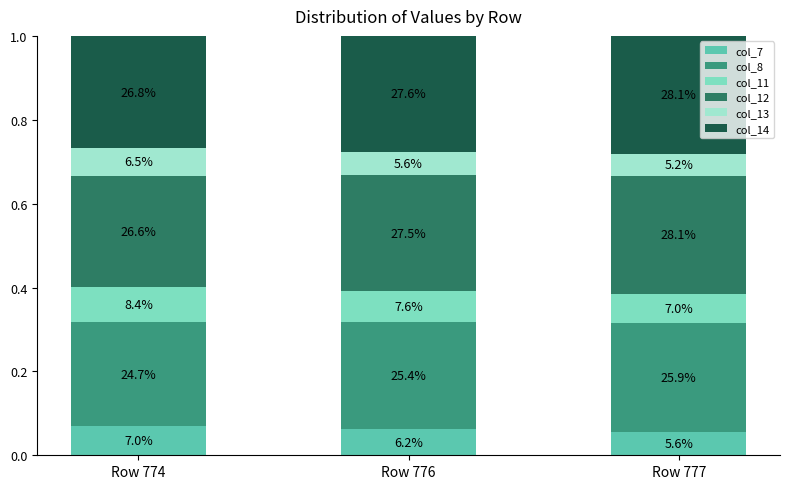

What value does the col_12 series have at Row 776?

0.3